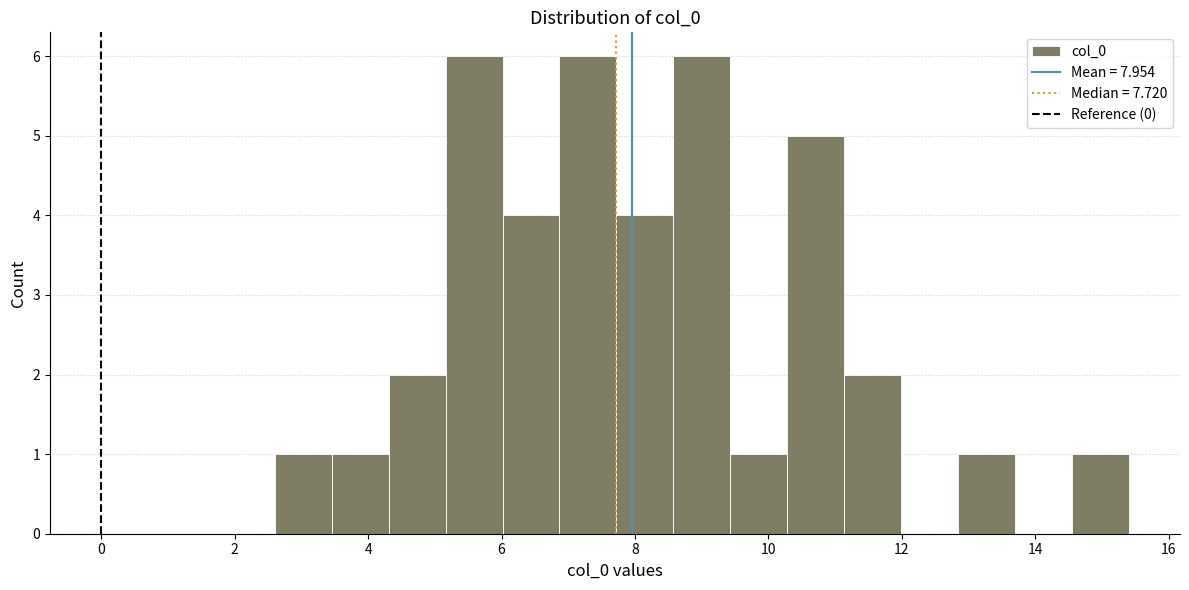

Reading left to right, list every bar in this chart as the range it spans on the x-axis followed by its height. Neither the bar edges nor the heights are printed on the chart, so give them approximately, as read against the axes.

2.6 to 3.4: 1
3.4 to 4.4: 1
4.4 to 5.2: 2
5.2 to 6.0: 6
6.0 to 6.8: 4
6.8 to 7.8: 6
7.8 to 8.6: 4
8.6 to 9.4: 6
9.4 to 10.2: 1
10.2 to 11.2: 5
11.2 to 12.0: 2
12.0 to 12.8: 0
12.8 to 13.6: 1
13.6 to 14.6: 0
14.6 to 15.4: 1